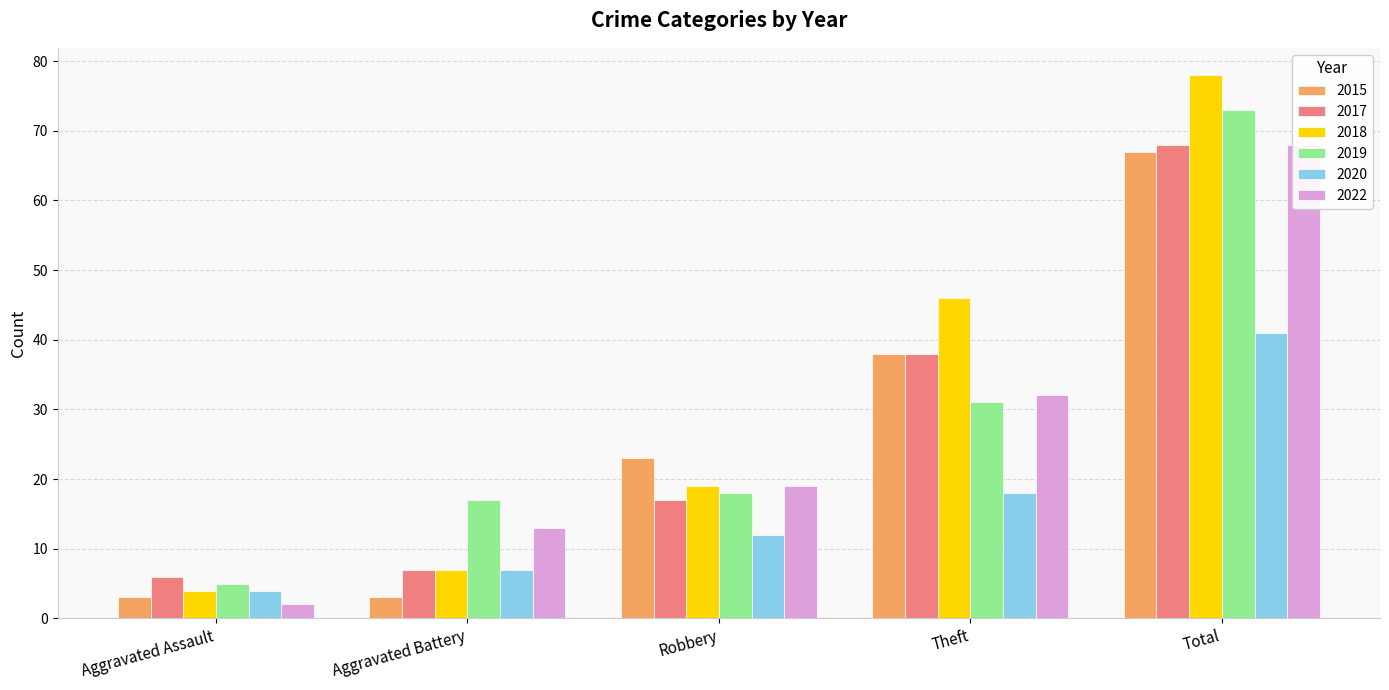

The 2017 series shows 43 at Total. True or false?

False